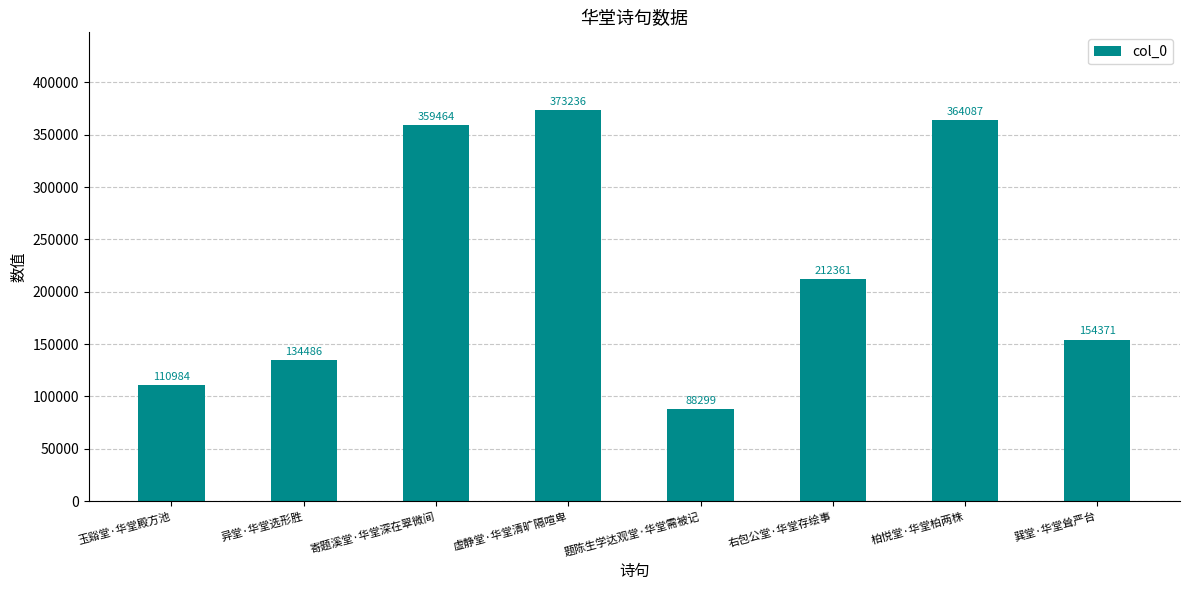

Where is the data nearest to the value 230767?

右包公堂·华堂存绘事